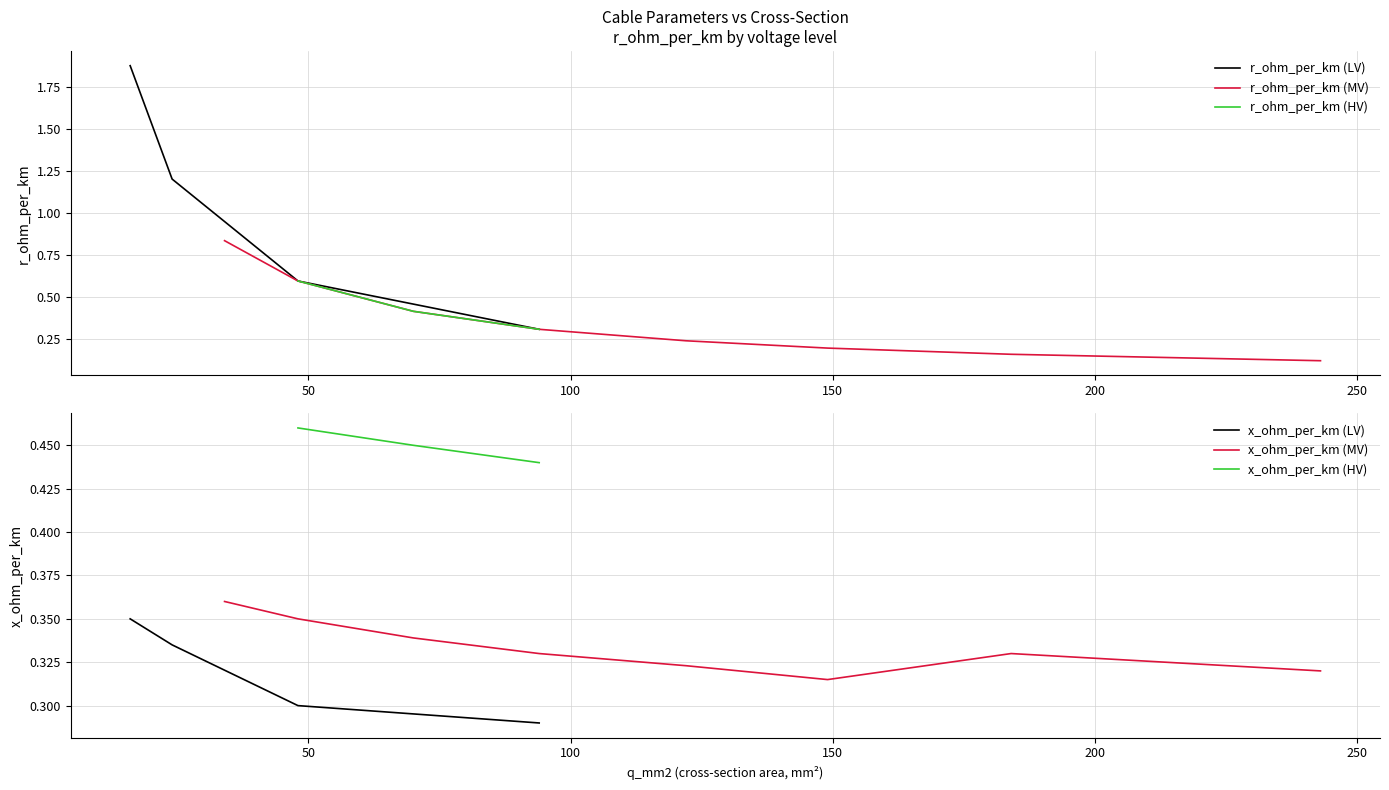

What is the minimum value for r_ohm_per_km (LV)?

0.3